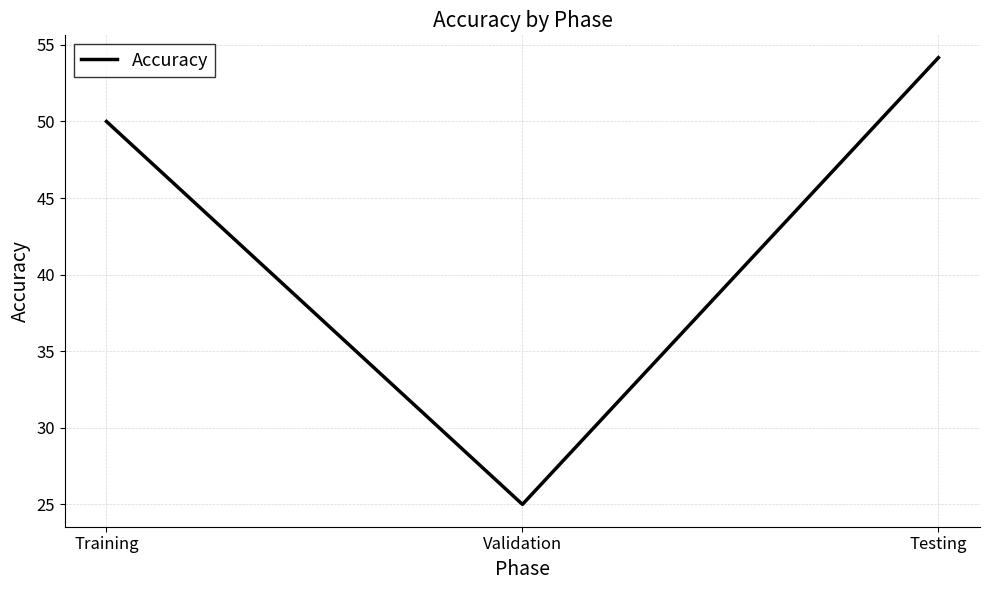

What position from the right is Training?

3